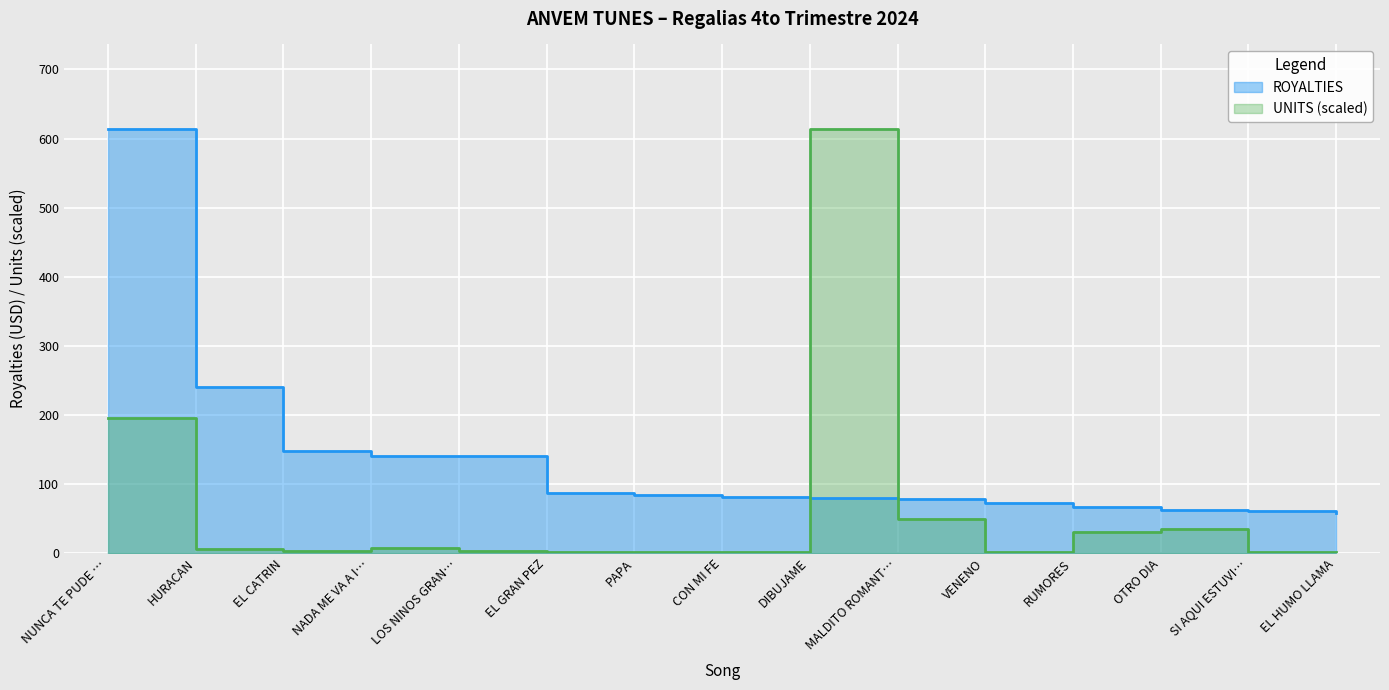

Rank the series at HURACAN from lowest to highest value.

UNITS, ROYALTIES